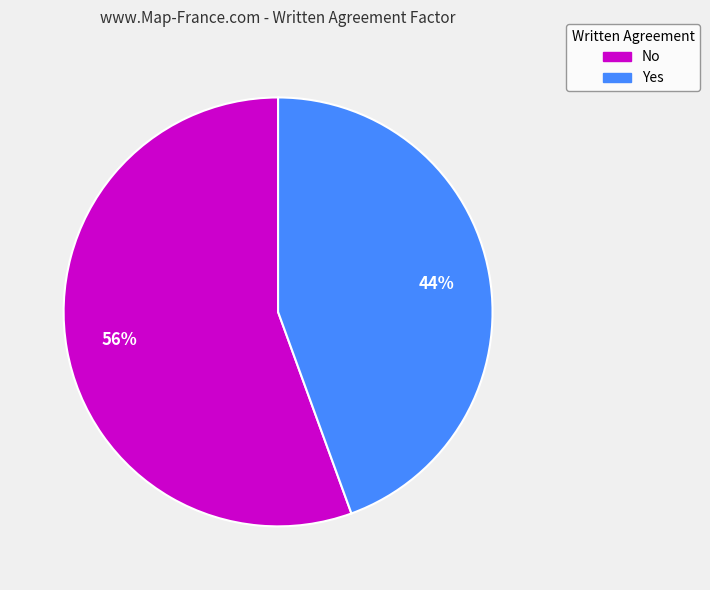

Is the sum of No and Yes greater than half?

Yes